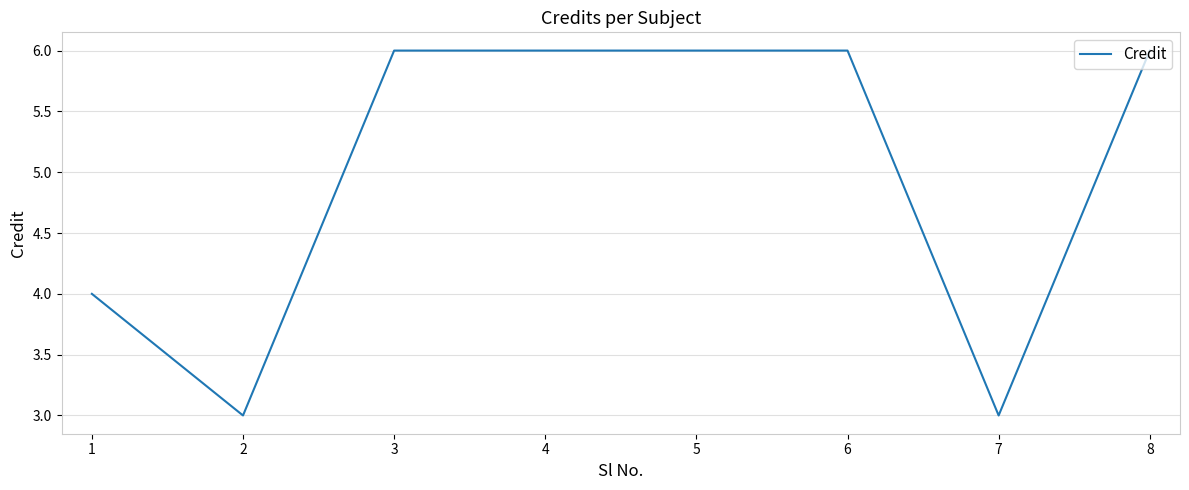

What is the difference between the second highest and second lowest values?

3